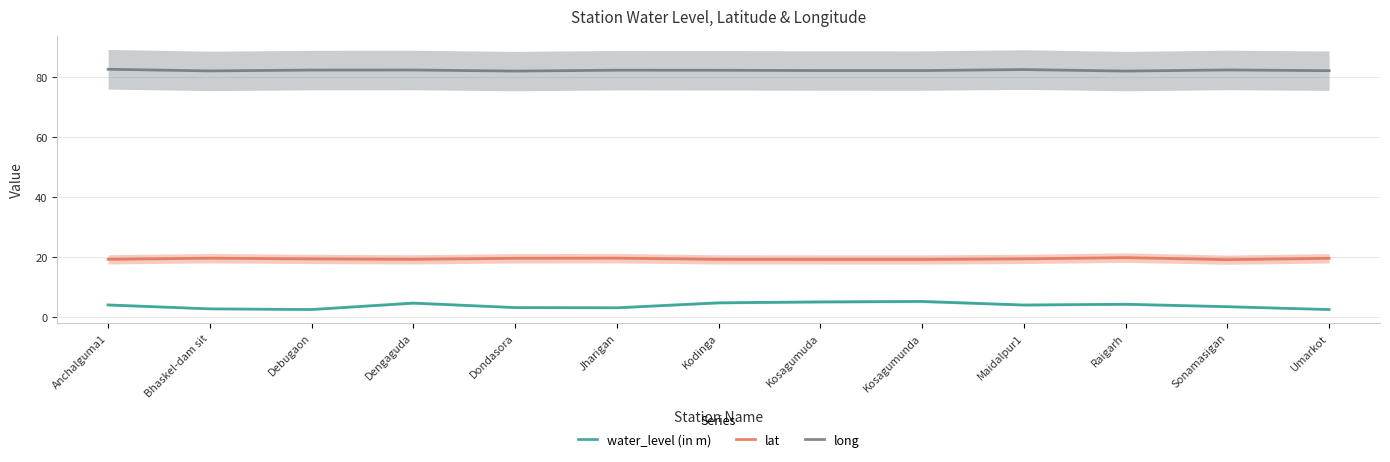

How many distinct data groups are displayed?

3